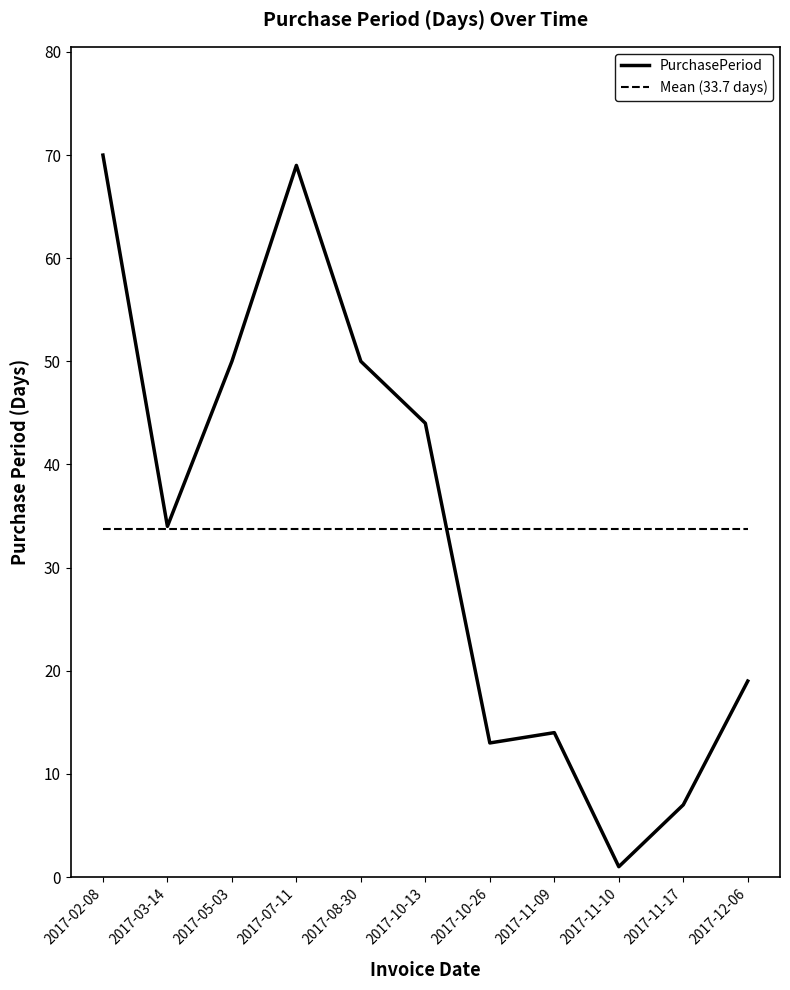

The chart shows a value of 100 at 2017-07-11. True or false?

False